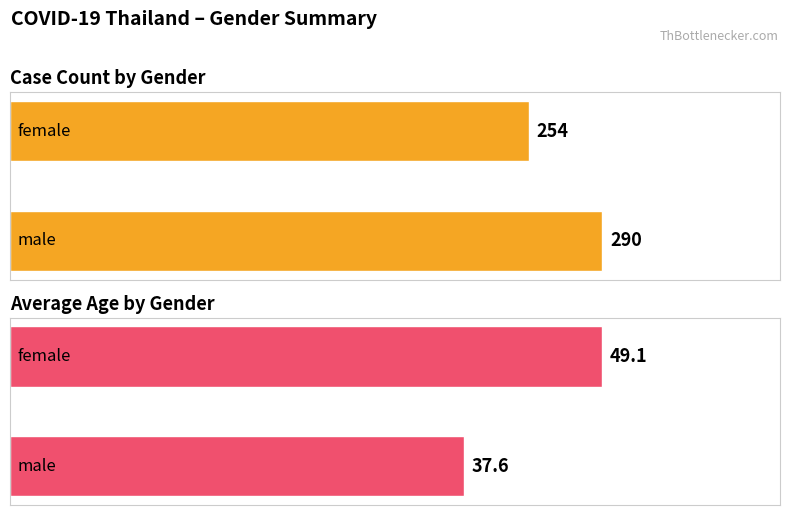

What is the label of the 2nd bar from the right?

male